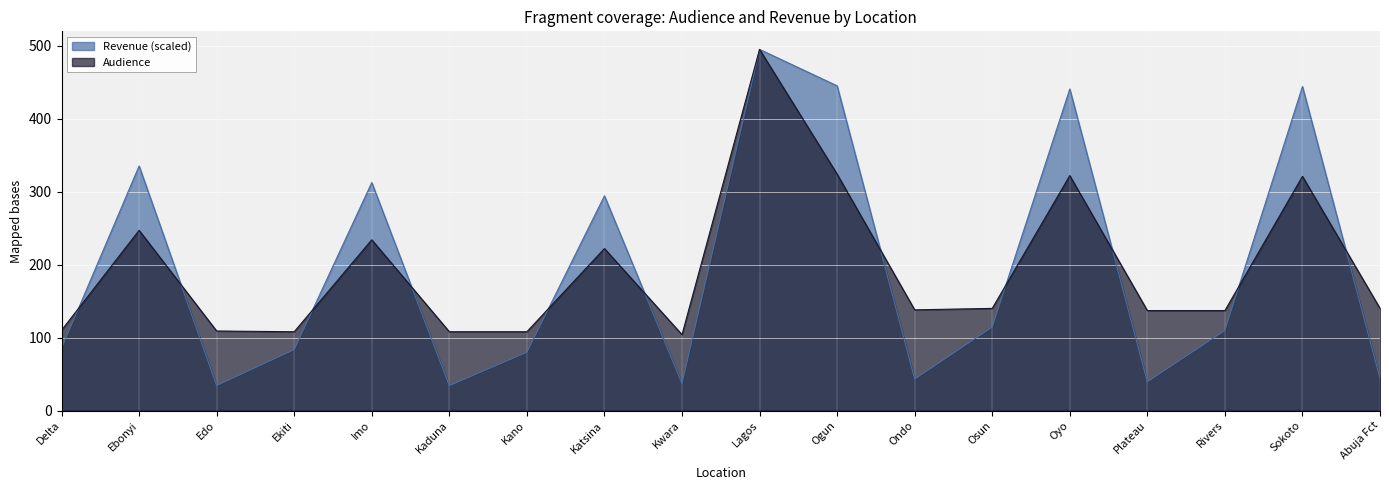

Rank the series by their average value, from lowest to highest.

Revenue, Audience